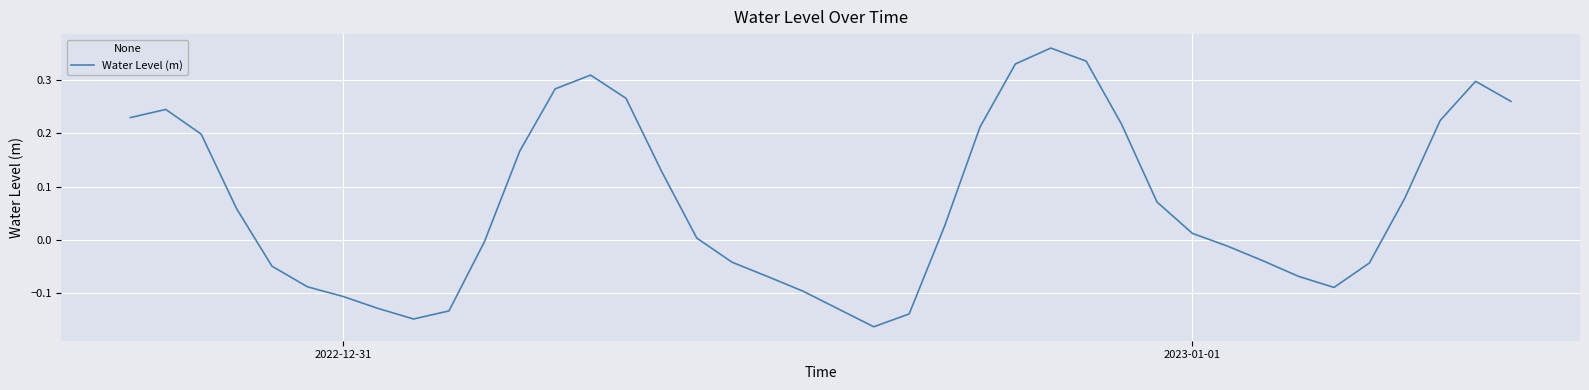

What is the difference between the maximum and minimum values?

0.5